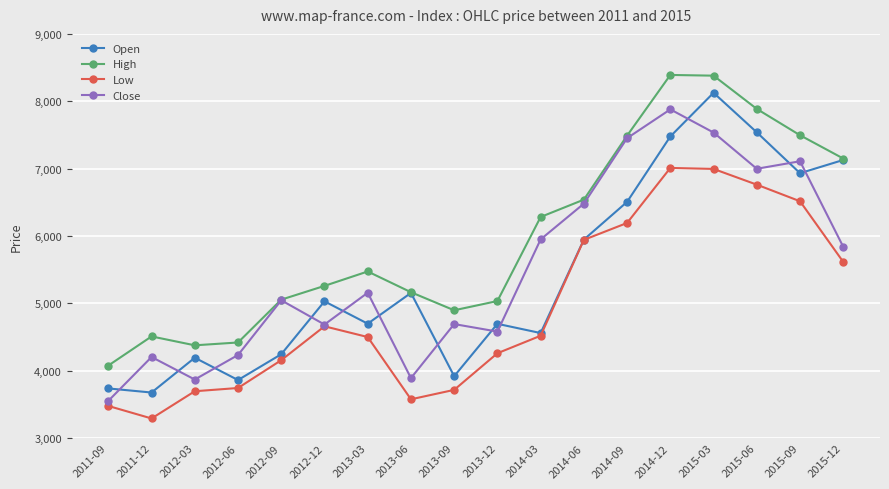

What is the difference between the highest and lowest values at 2014-06?

597.2